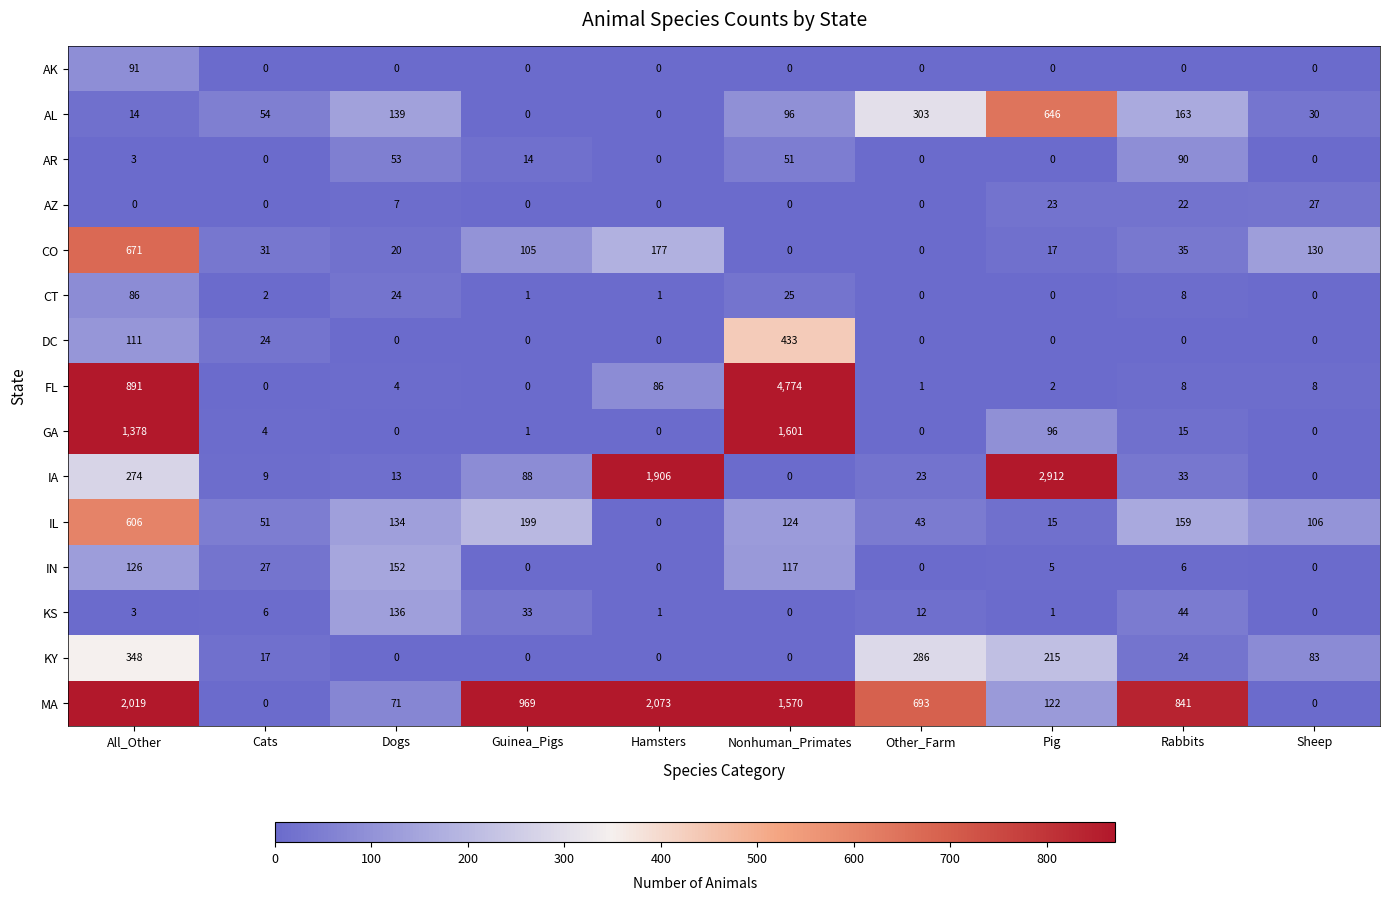

At which category is the sum across all series the highest?

Nonhuman_Primates